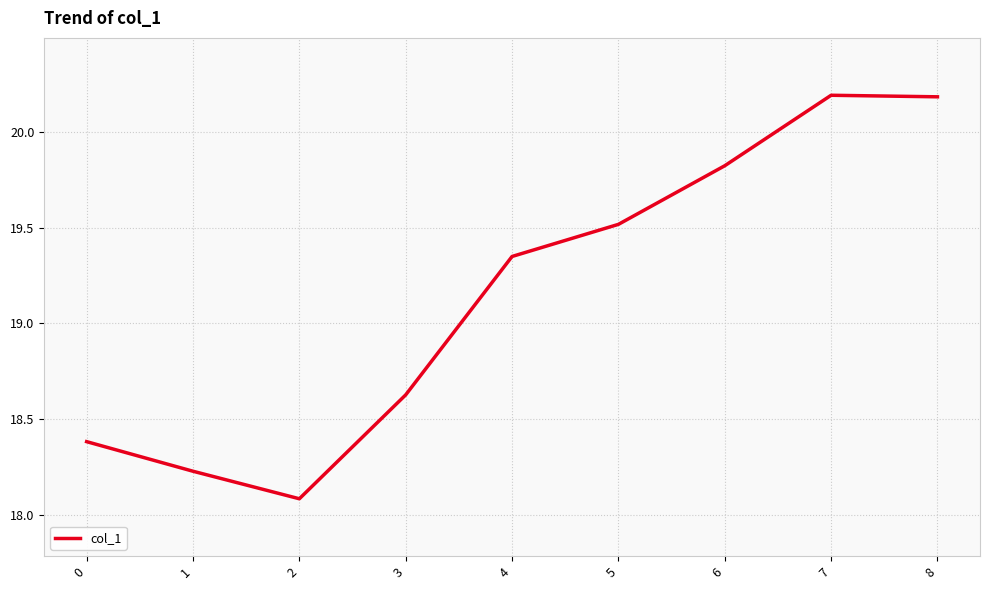

At which category does the data reach its first local valley?

2